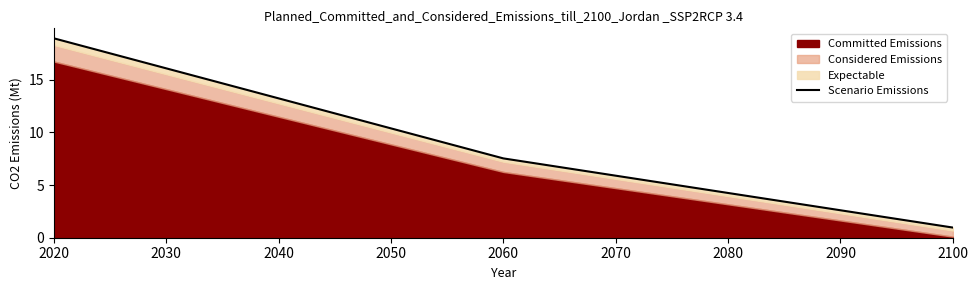

What is the minimum value shown in the chart?

1.0